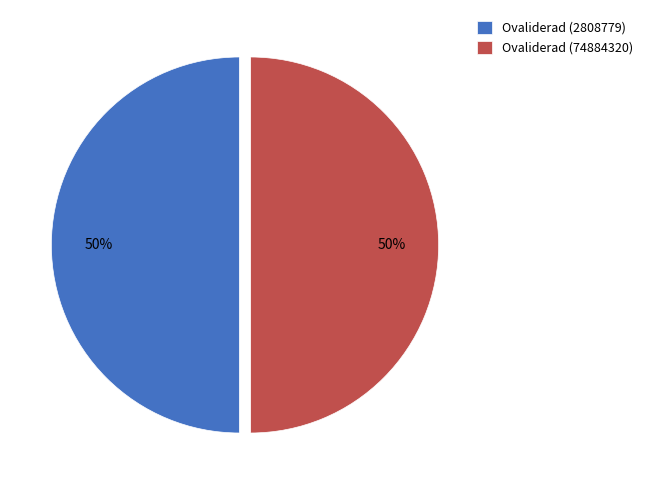

Combined, do Ovaliderad (2808779) and Ovaliderad (74884320) account for over 50%?

Yes